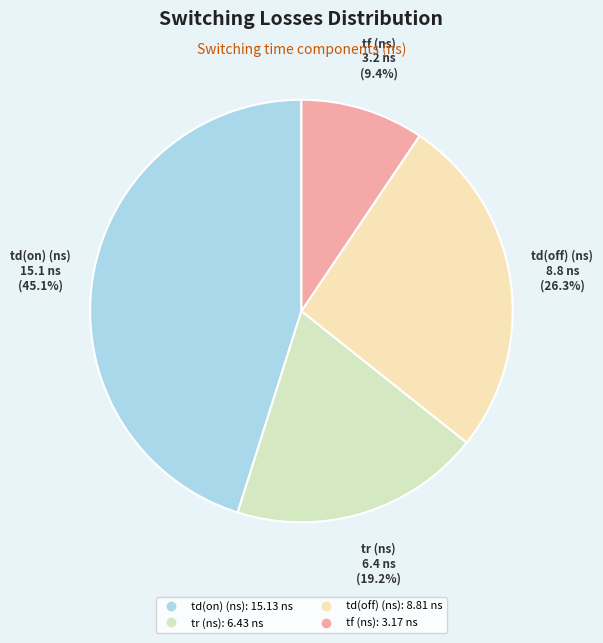

What percentage do tr (ns) and td(on) (ns) together represent?

64.3%